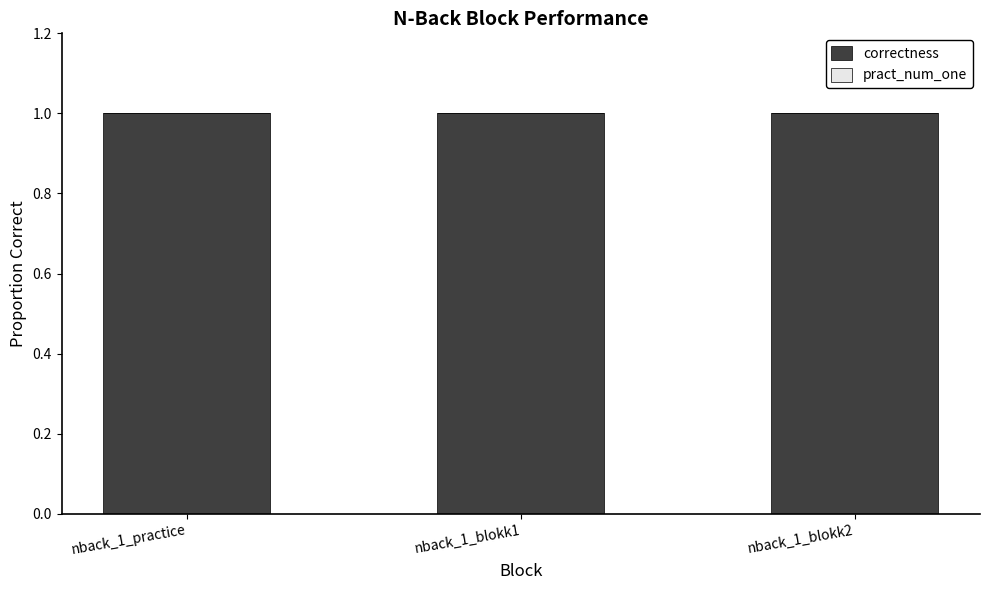

What is the total value across all series at nback_1_practice?

1